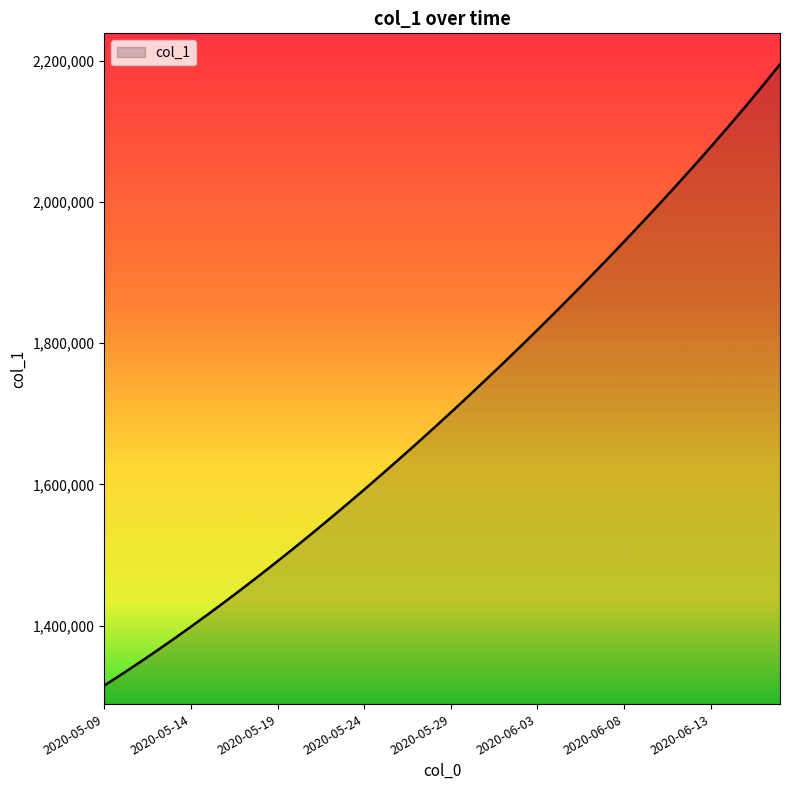

How many values are below 1701853?

20